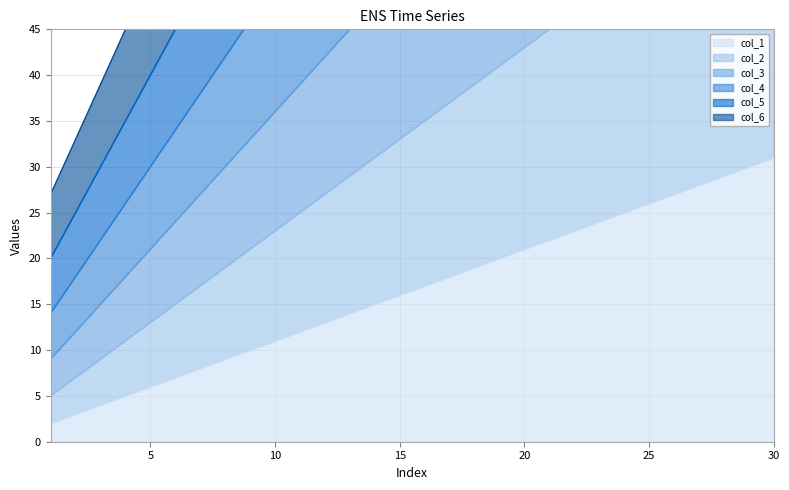

Is it true that col_1 equals 16 at 15?

True